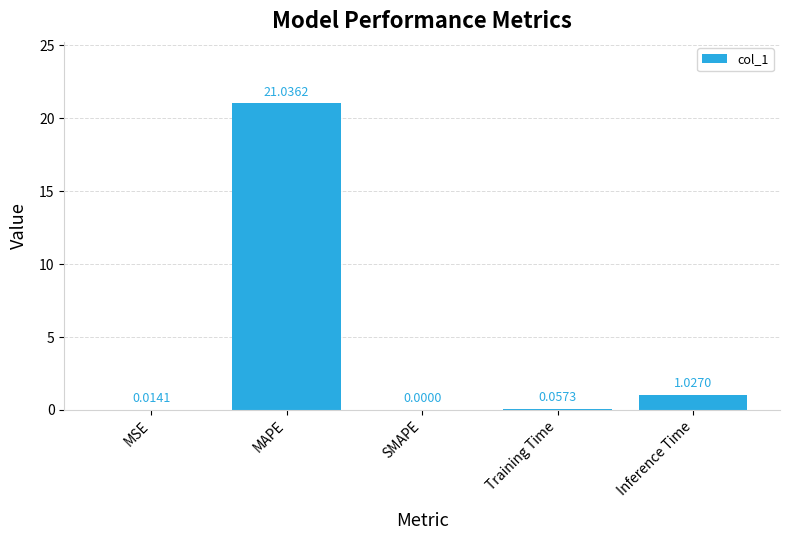

How many positive values are there?

4